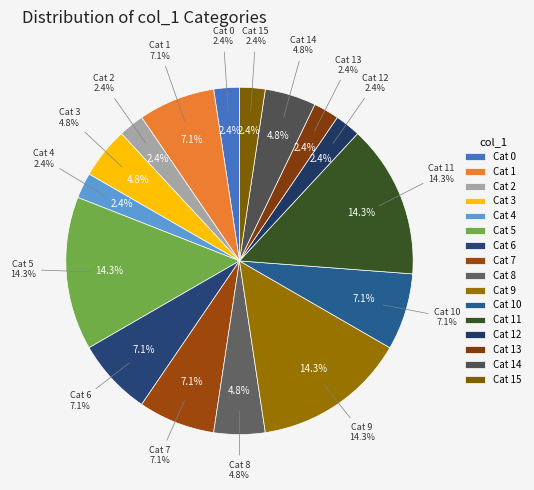

To the nearest percent, what percentage of the pie is 15?

2%